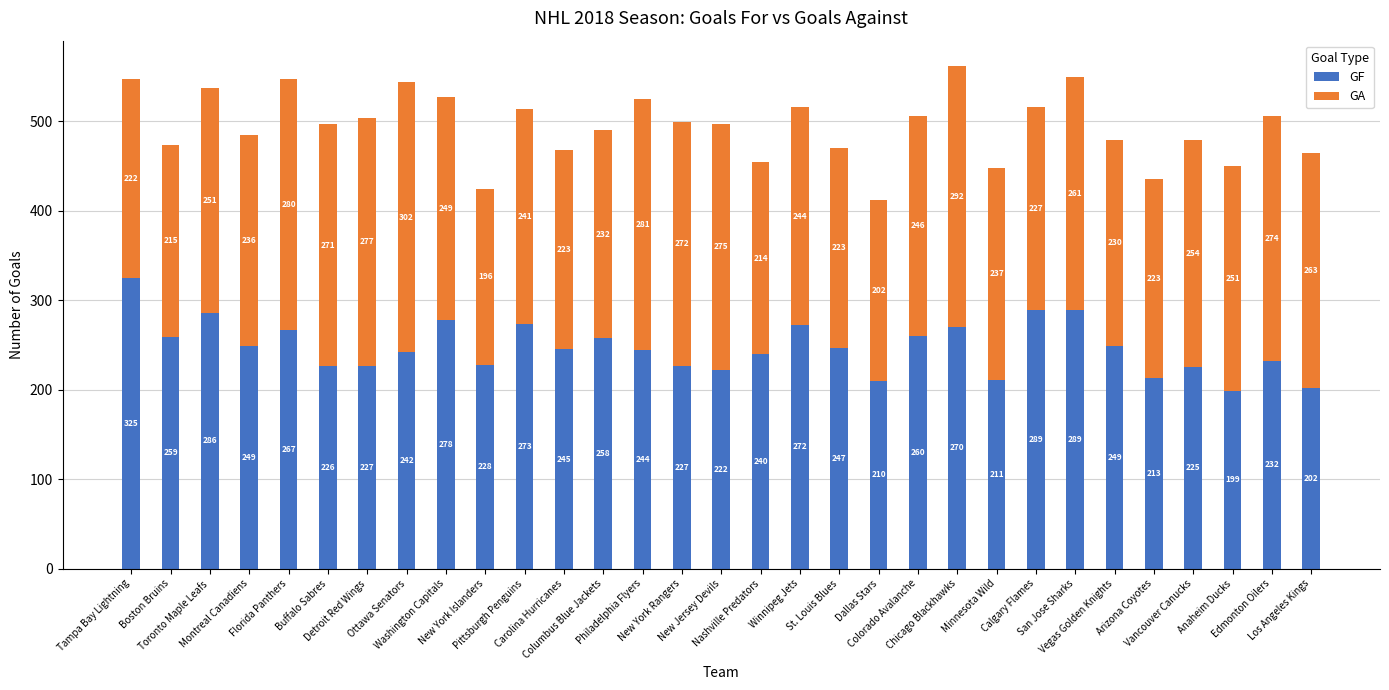

What is the sum of all GF values?

7664